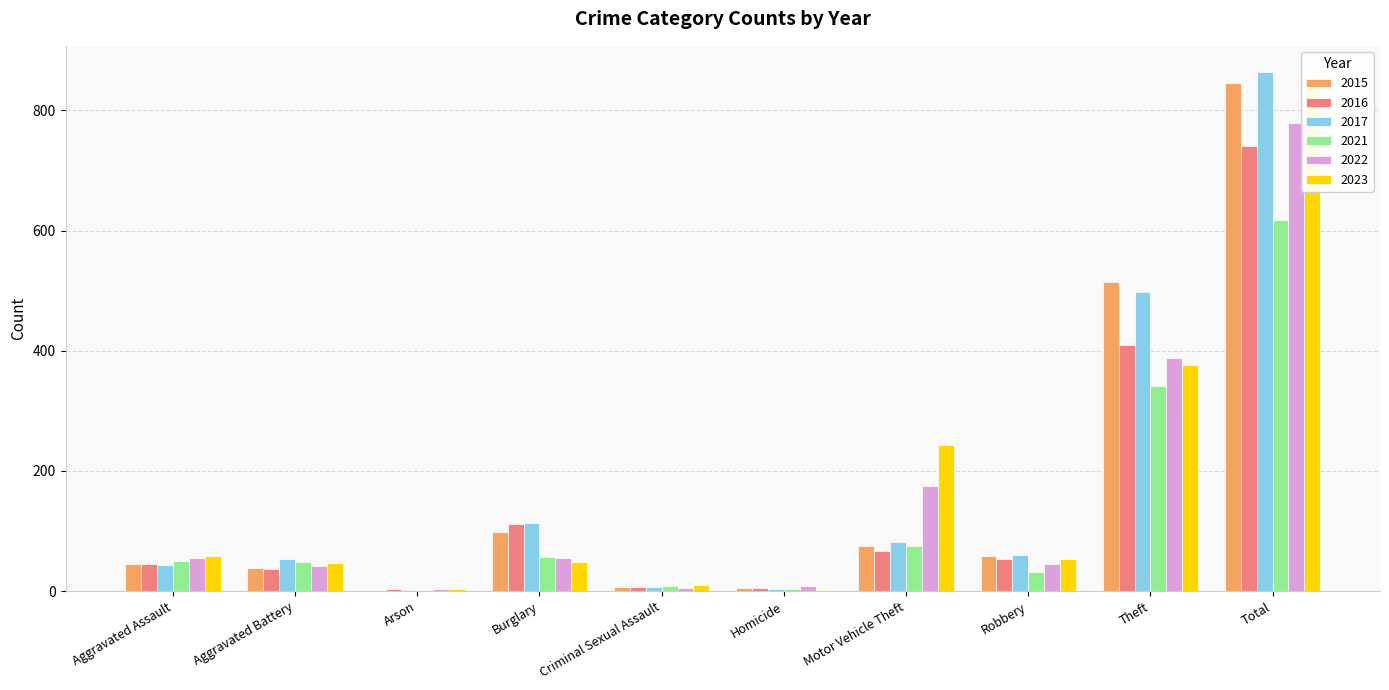

What is the spread (max minus min) of values at Criminal Sexual Assault?

6